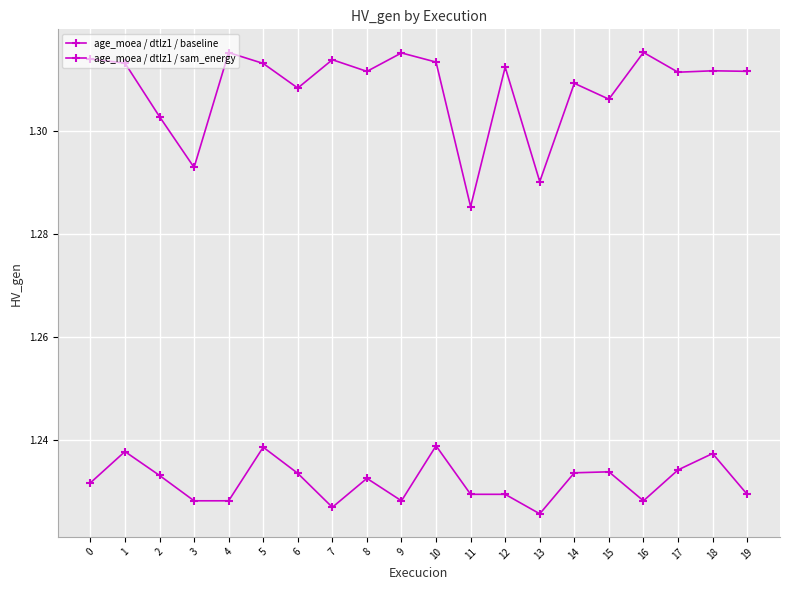

How many lines are shown in the chart?

2